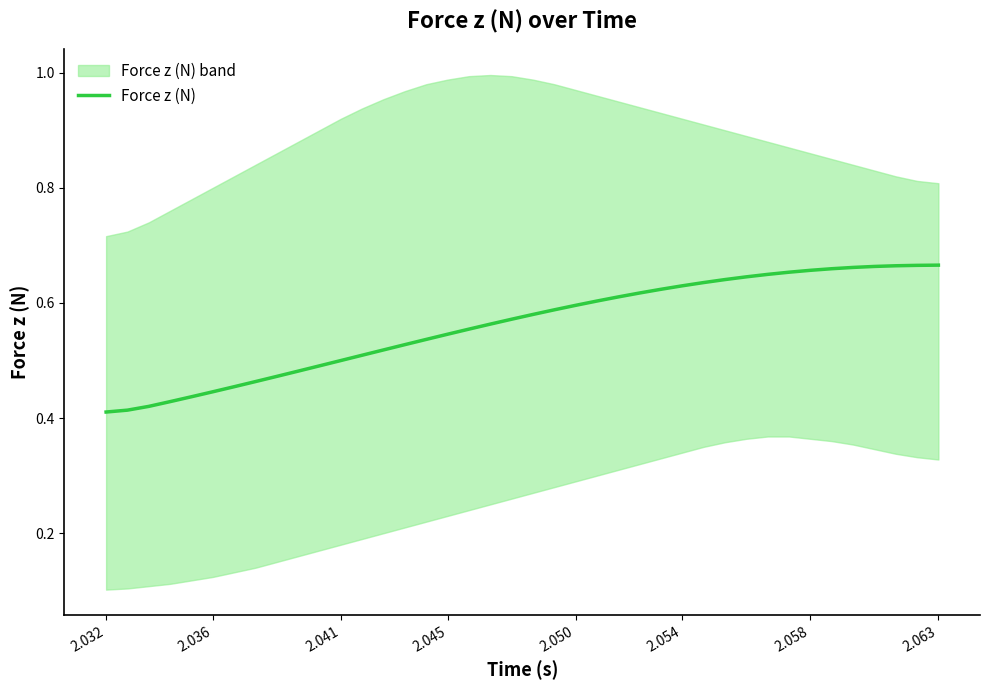

Is this an area chart (filled region under the line)?

No